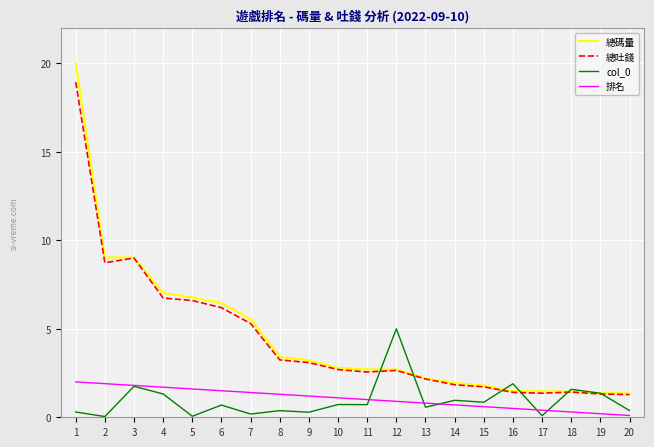

Count the number of categories in the chart.

20